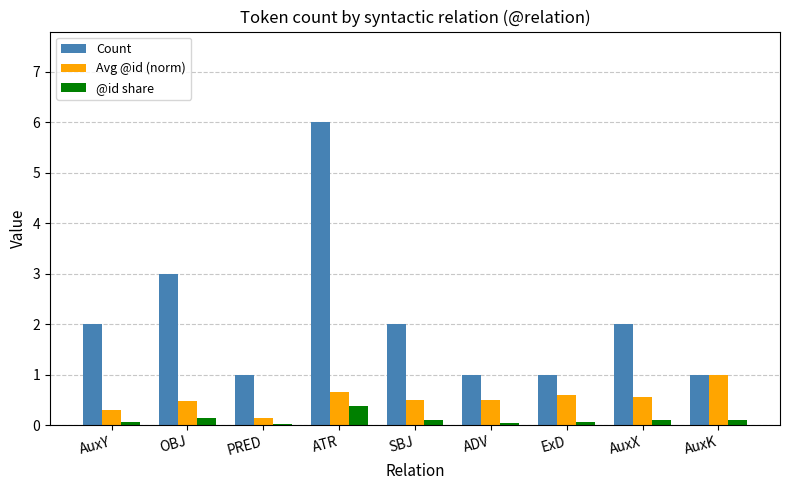

Which series has the widest spread of values?

Count